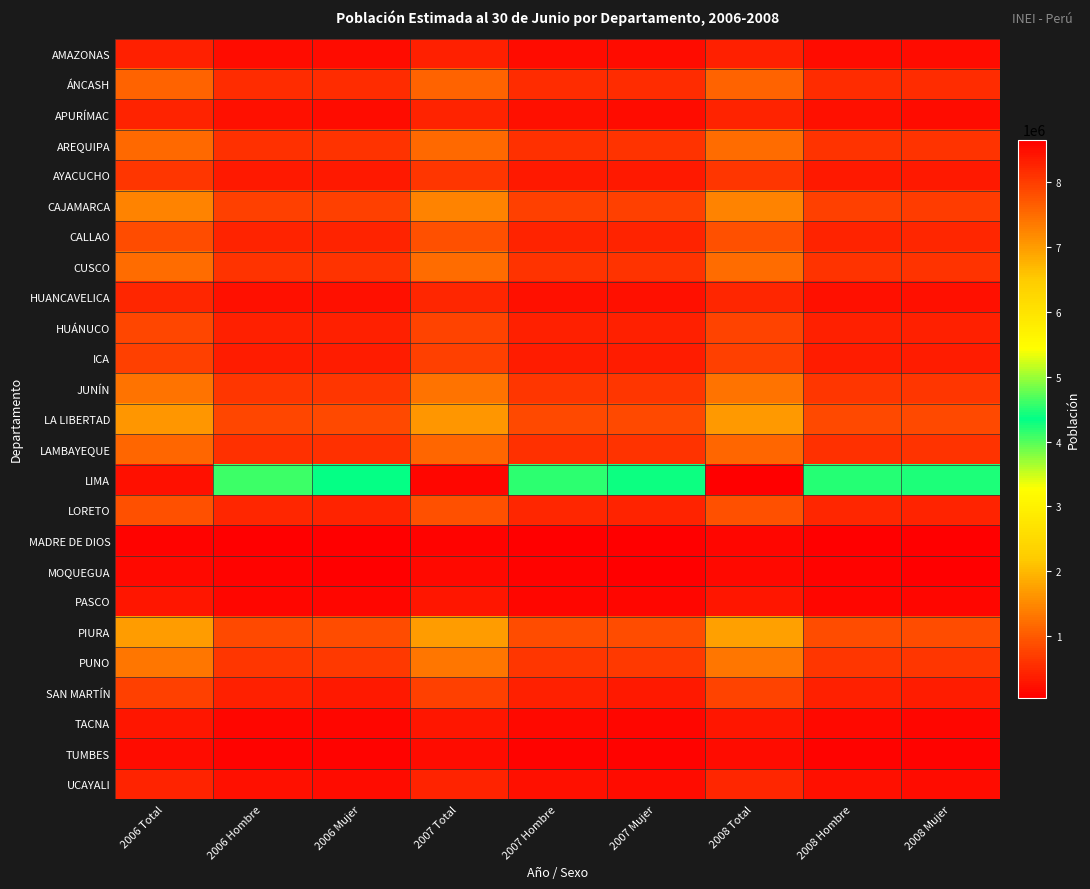

Which series has the largest total across all categories?

LIMA